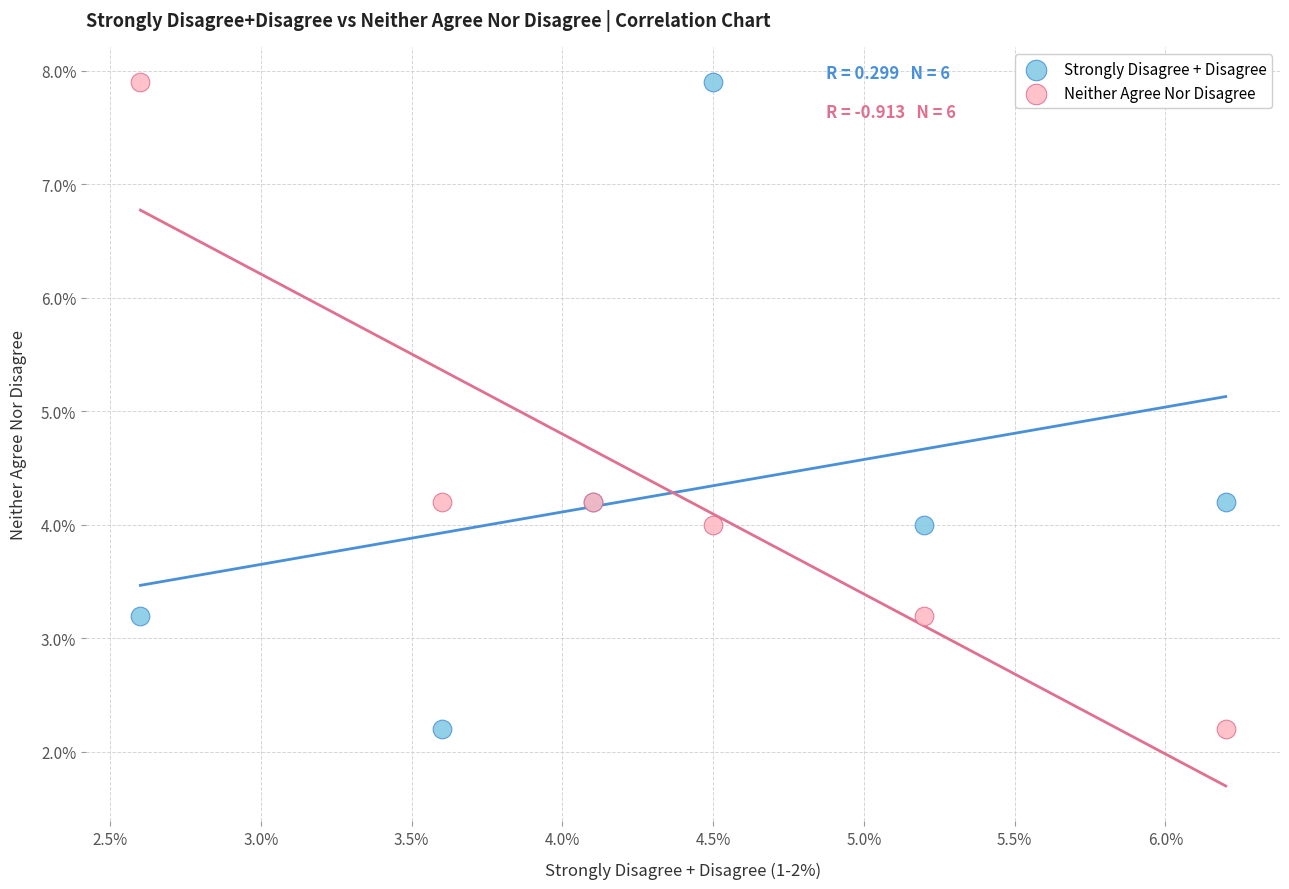

What are all the series names shown in the legend?

Strongly Disagree + Disagree, Neither Agree Nor Disagree